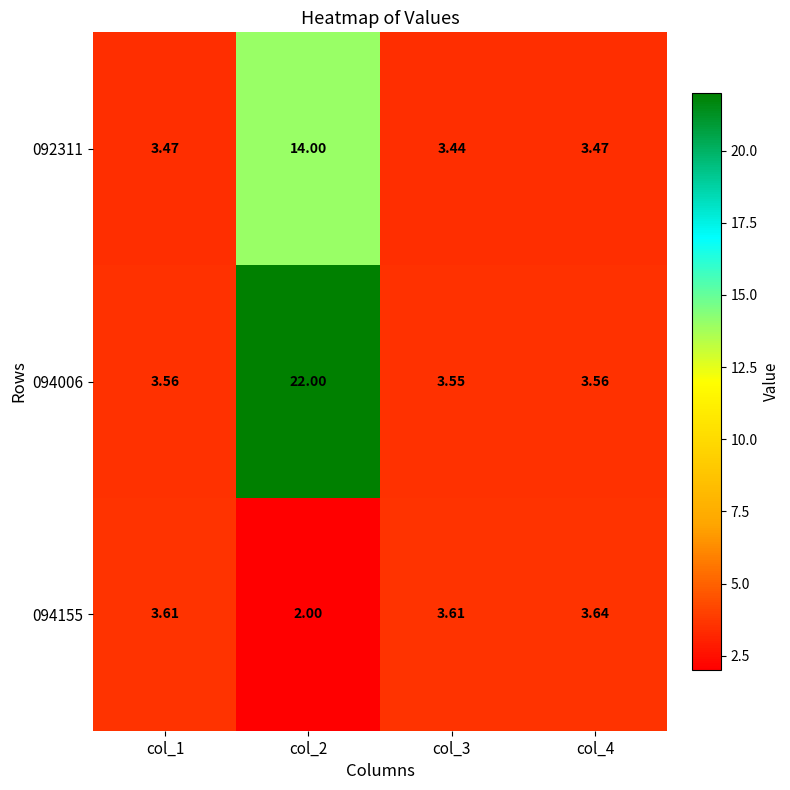

Which category has the lowest value across all series?

col_2